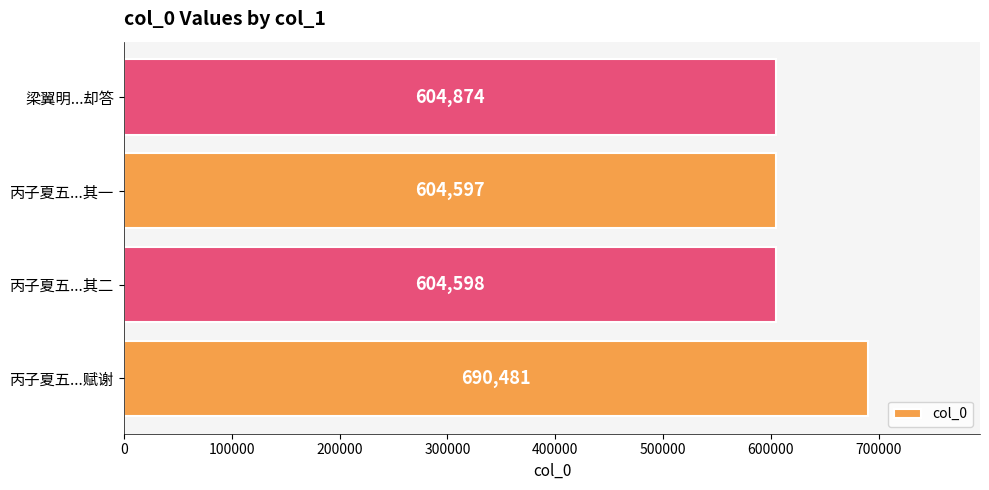

Rank the categories by value from lowest to highest.

丙子夏五...其一, 丙子夏五...其二, 梁翼明...却答, 丙子夏五...赋谢